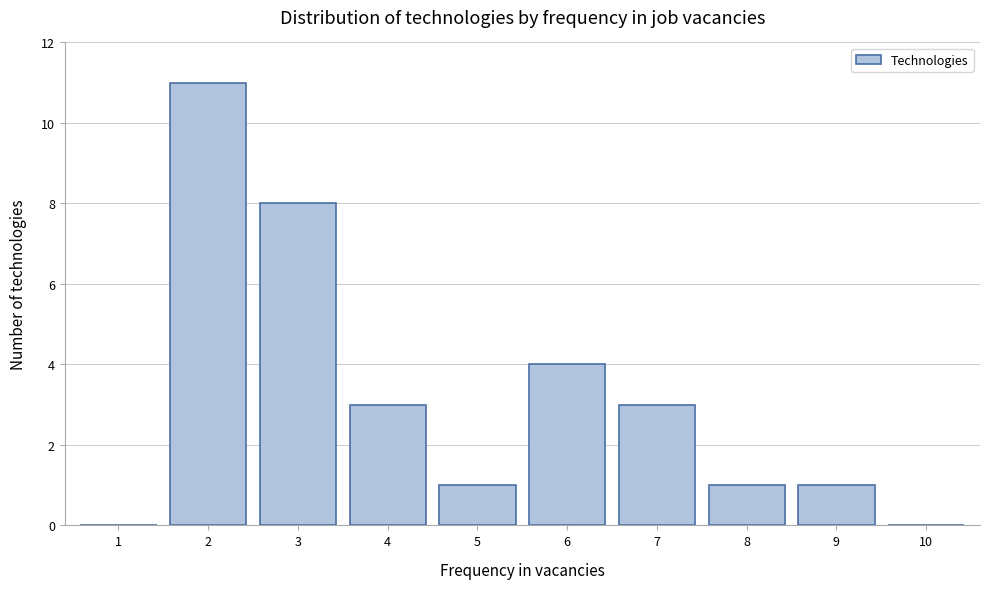

Reading left to right, list all the values displayed in this chart.

1=0	2=11	3=8	4=3	5=1	6=4	7=3	8=1	9=1	10=0